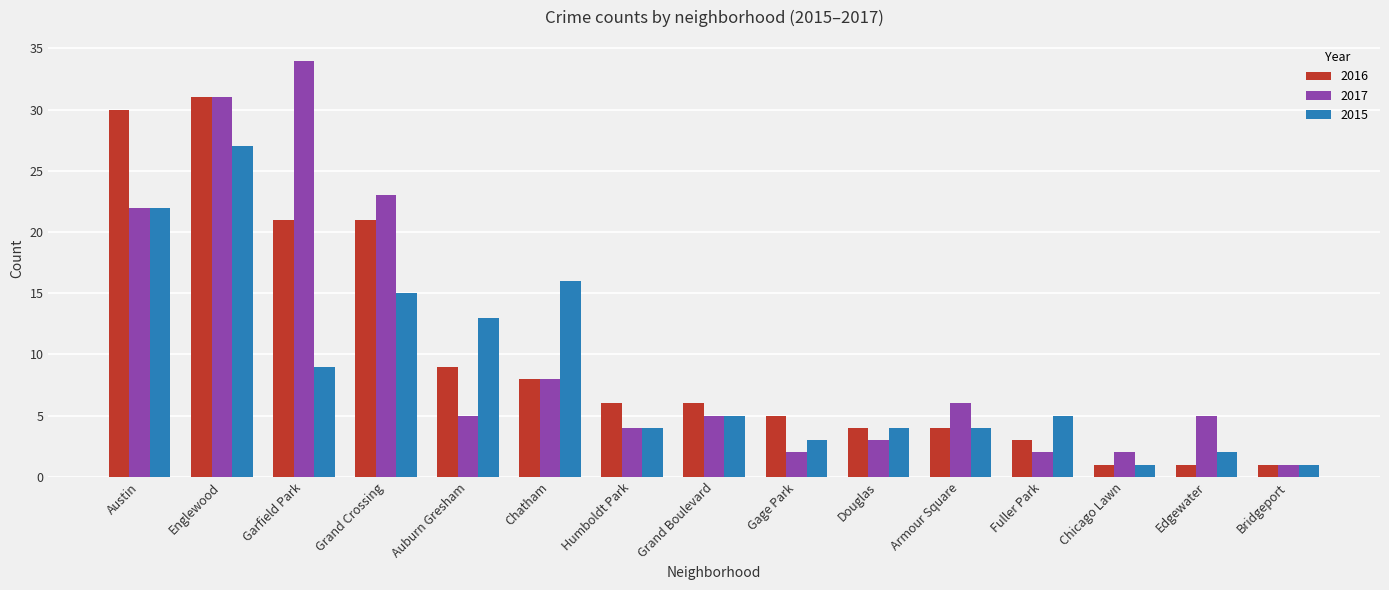

What is the value of the 2015 bar at the 15th from the left?

1